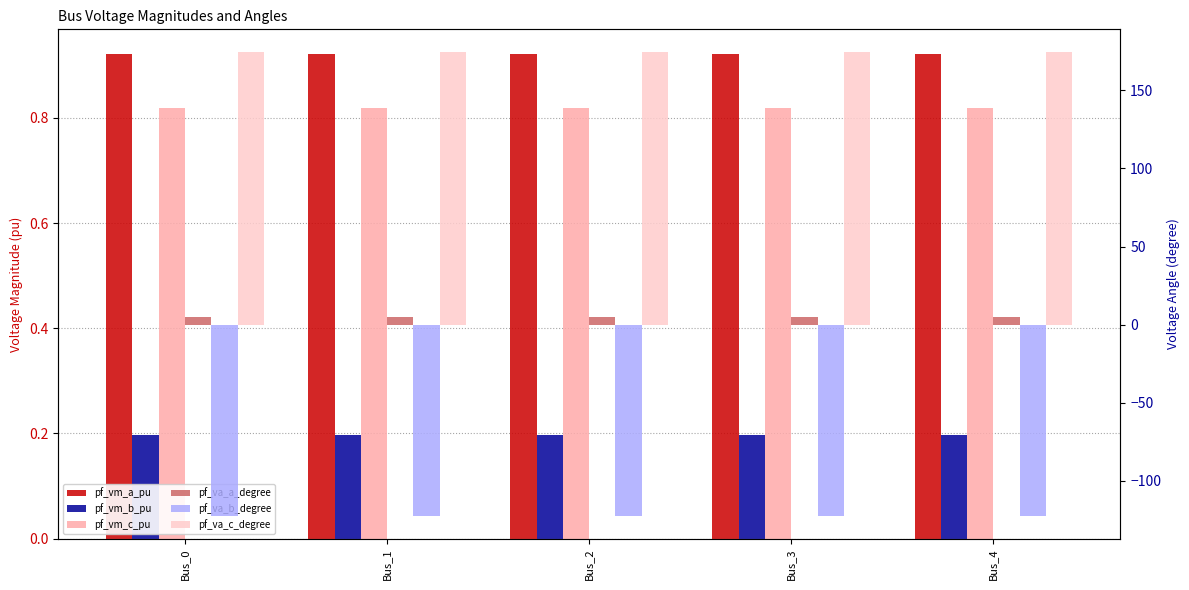

What value does the pf_vm_a_pu series have at Bus_4?

0.9